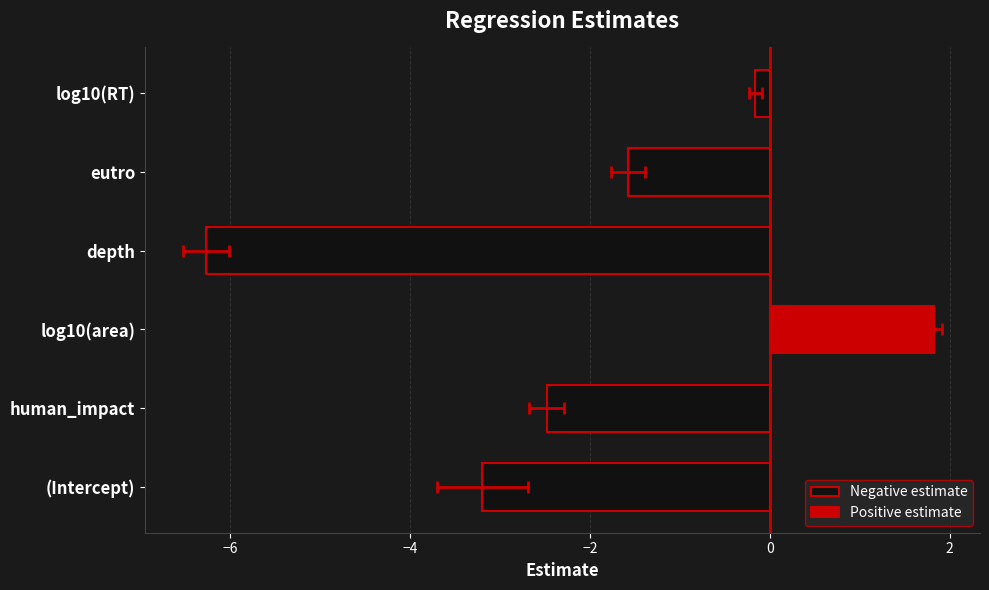

What is the value of the 3rd bar from the left?

1.8